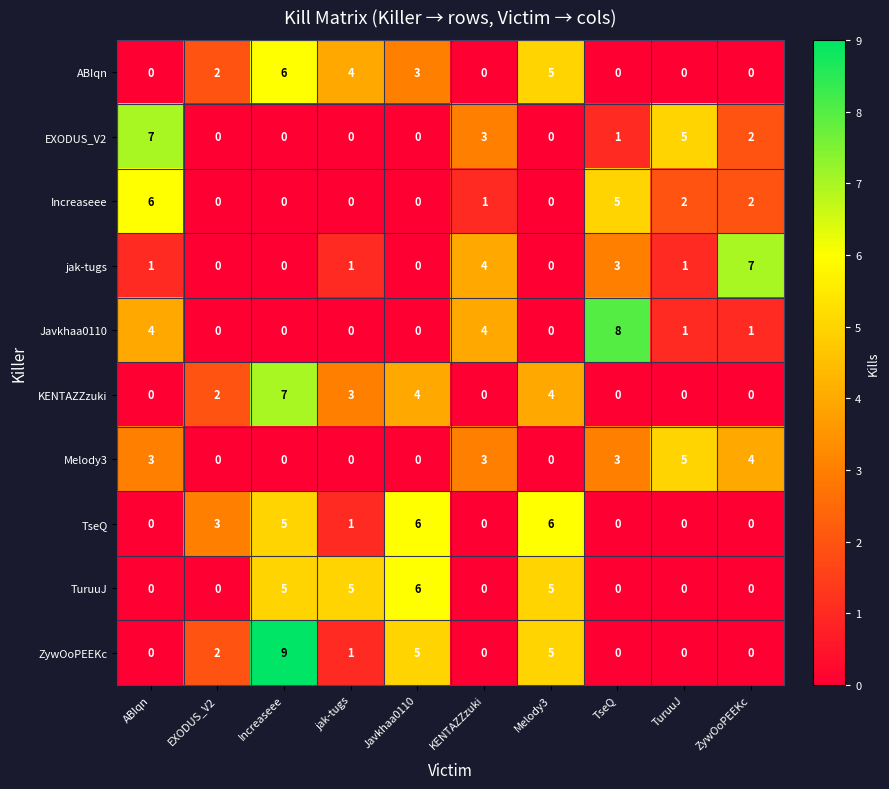

Which series has the largest total across all categories?

ZywOoPEEKc